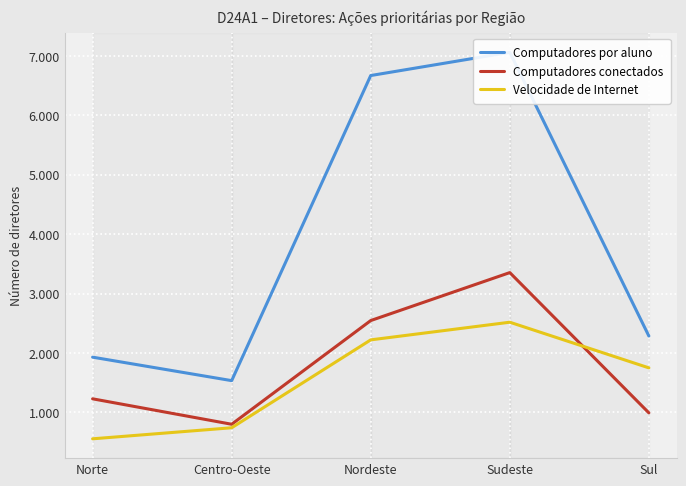

How many intersections are there between Velocidade de Internet and Computadores conectados?

1